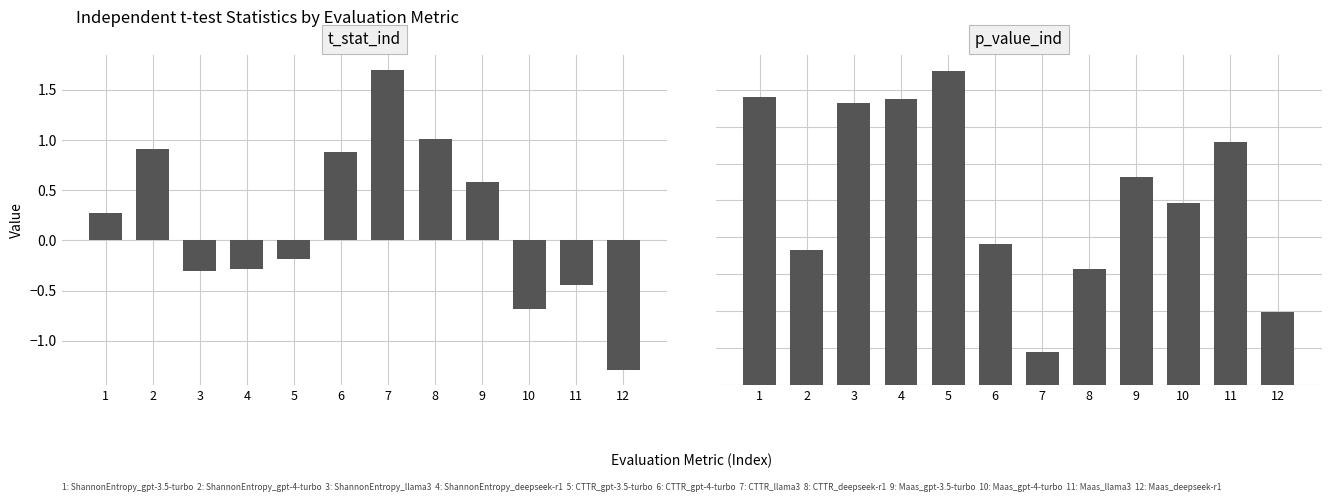

Which category has the highest value in the p_value_ind series?

5